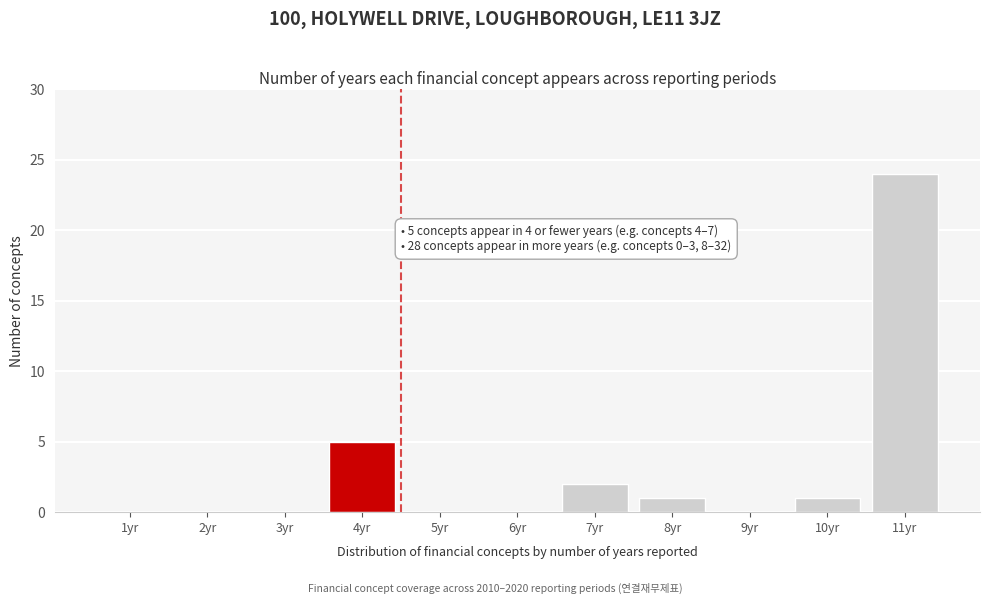

Reading left to right, transcribe all the data shown in this chart.

1yr=0	2yr=0	3yr=0	4yr=5	5yr=0	6yr=0	7yr=2	8yr=1	9yr=0	10yr=1	11yr=24